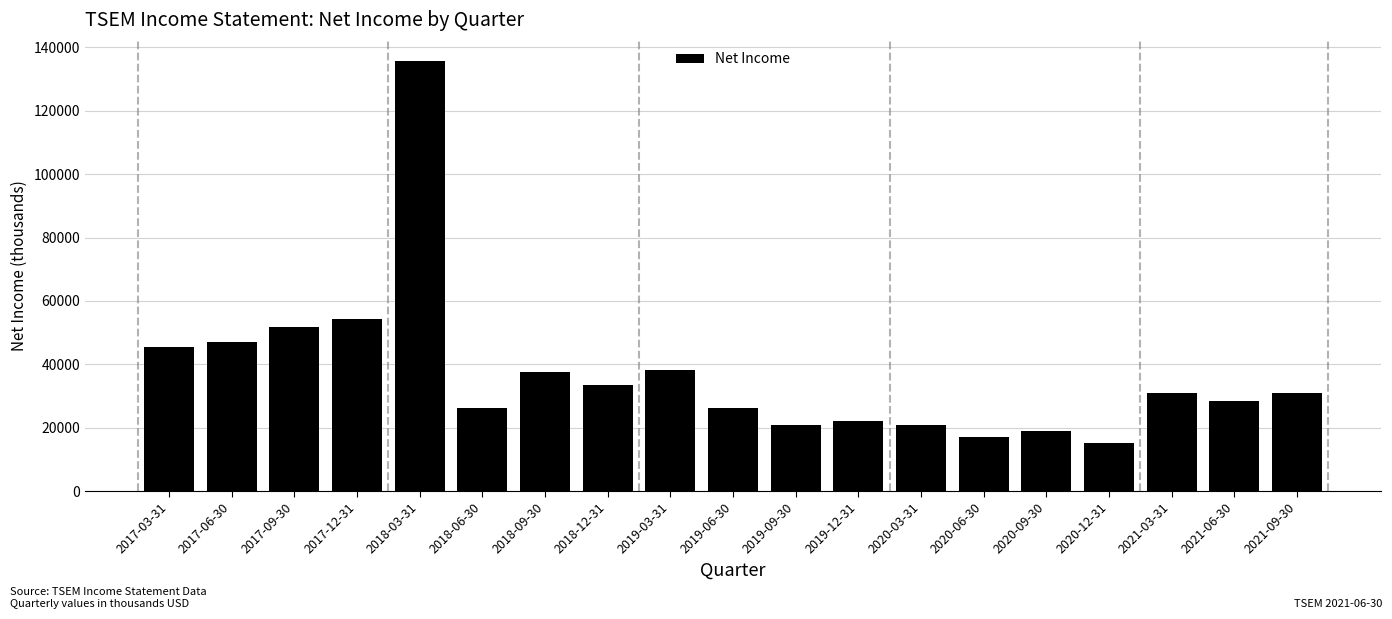

Approximately how many times larger is the value at 2021-09-30 compared to 2017-12-31?

0.6